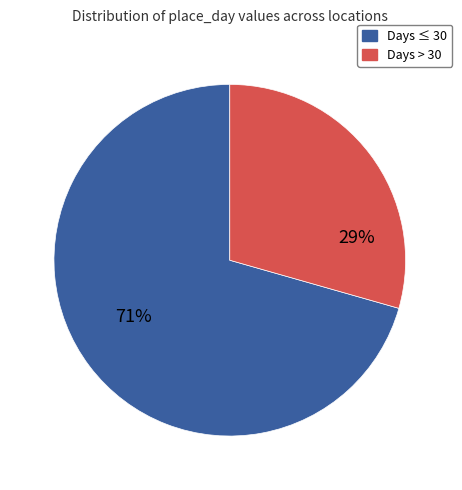

To the nearest percent, what is the average slice percentage?

50%